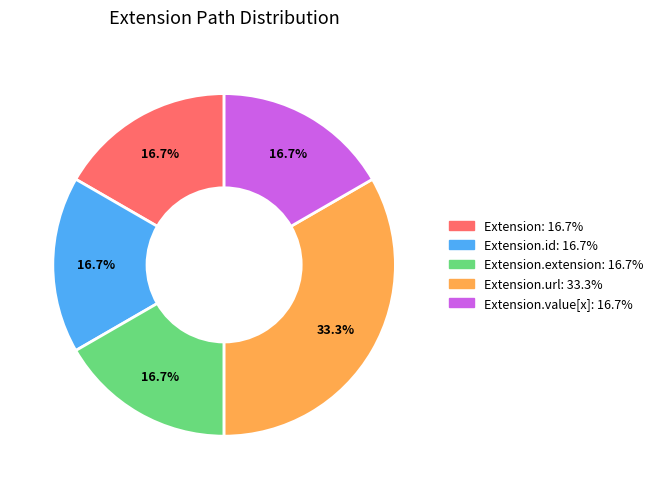

How many segments does this pie chart have?

5